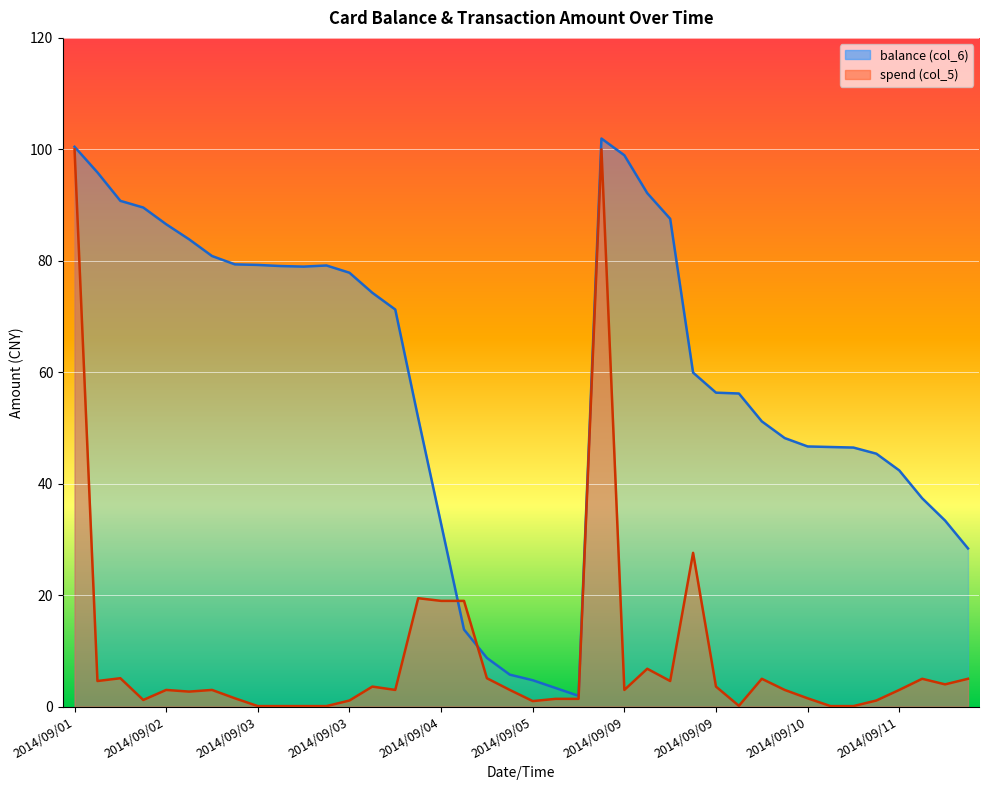

True or false: balance has more than 1 points higher than both neighbors.

True